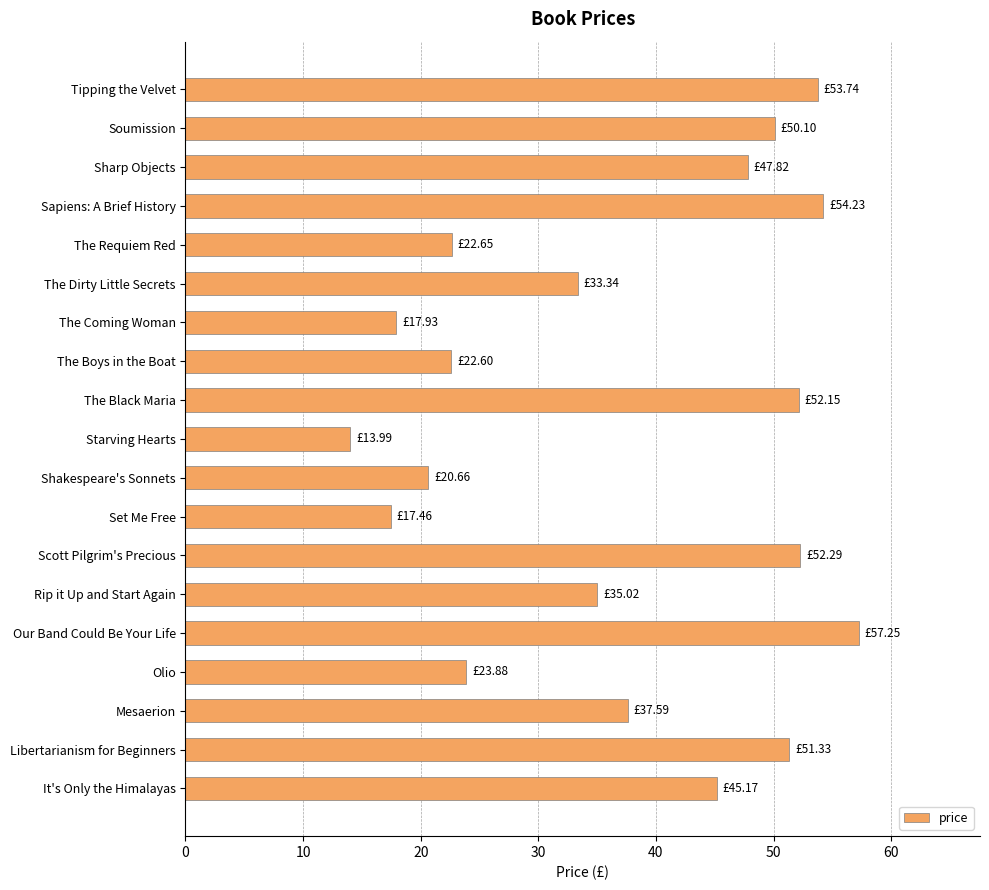

Are the bars grouped side by side (vs. stacked)?

No